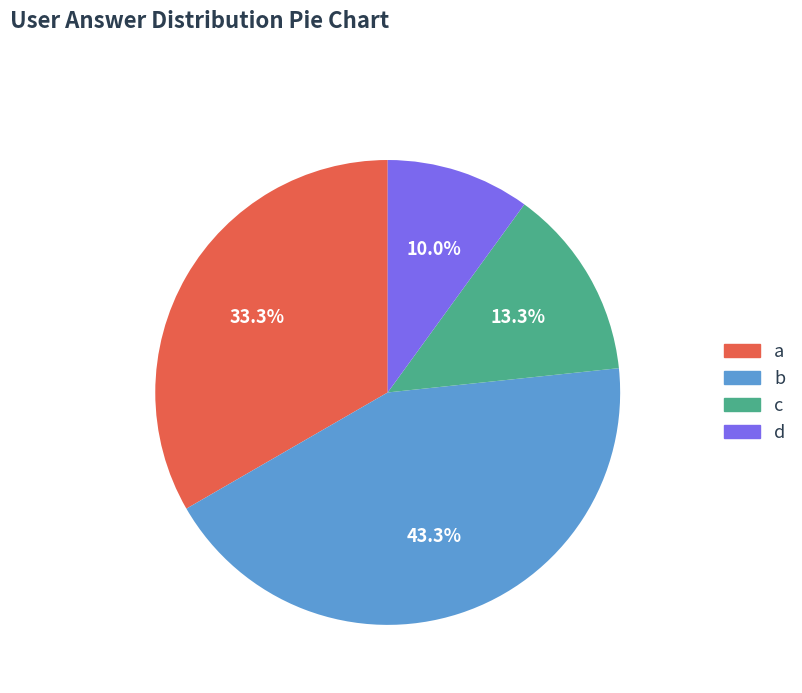

Does any single category account for the majority?

No